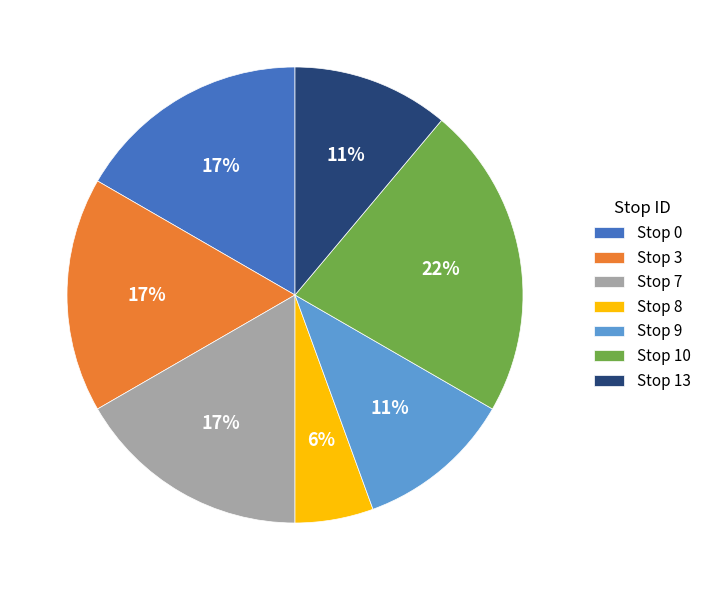

What percentage is the Stop 13 slice, to the nearest percent?

11%